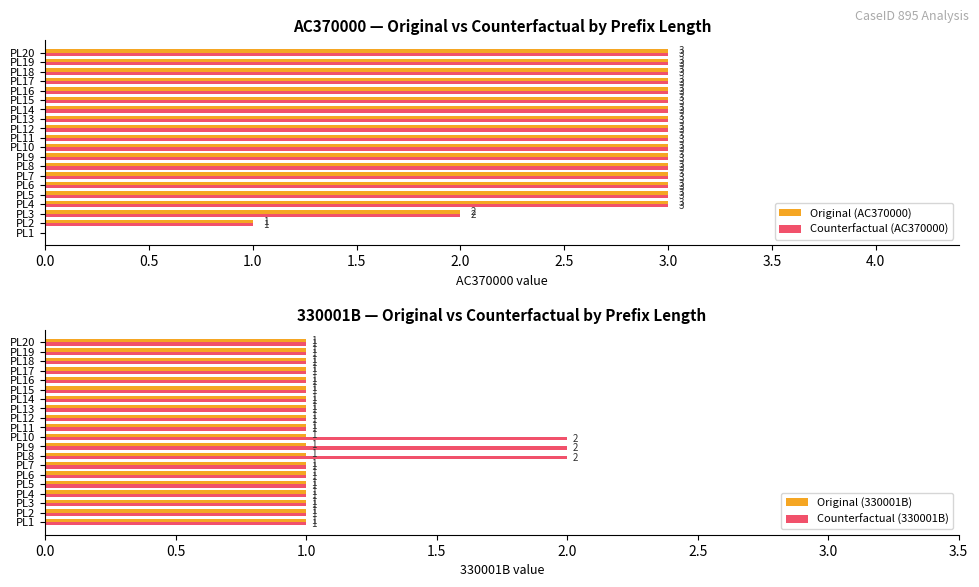

The Original (AC370000) series shows 3 at PL20. True or false?

True